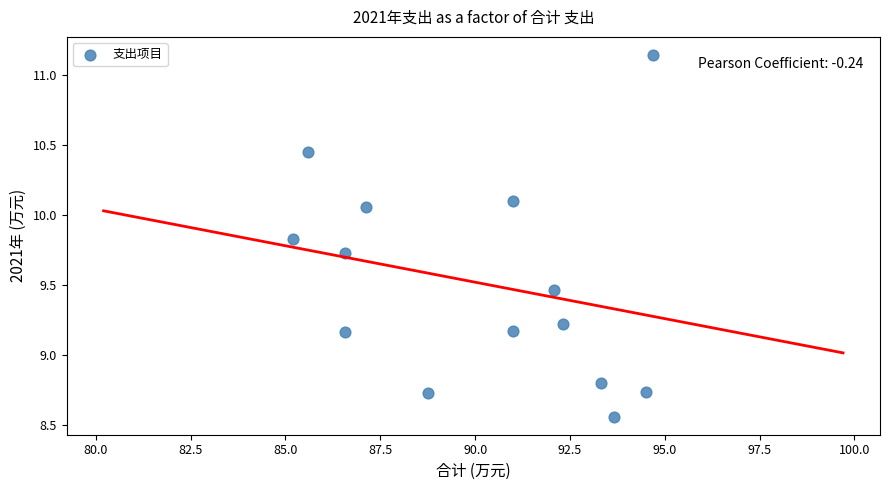

What is the range of Y values (max minus min)?

2.6